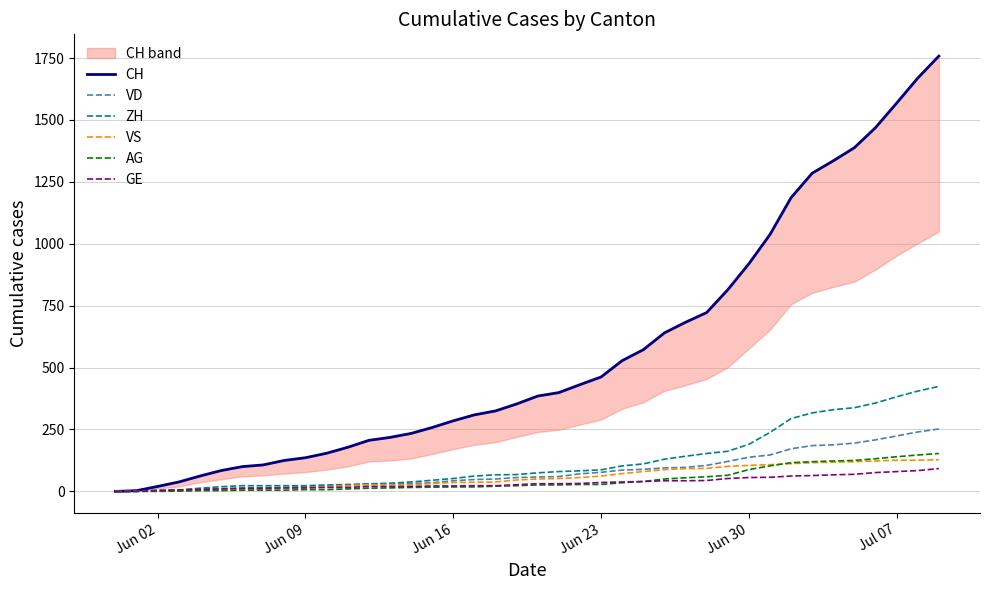

Which series has the largest total across all categories?

CH